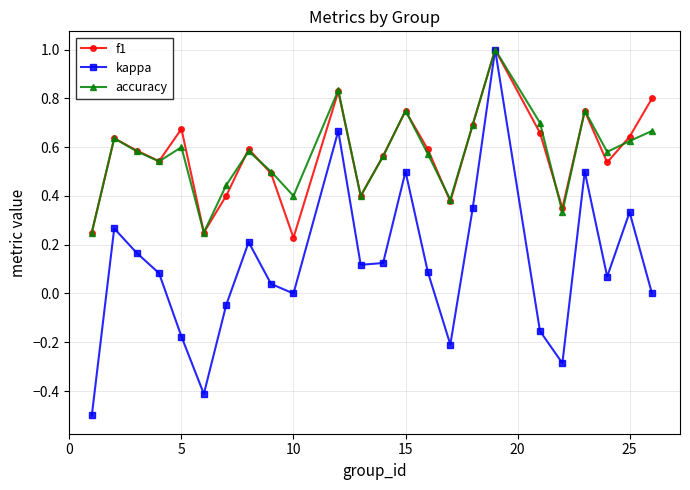

How many distinct data groups are displayed?

3